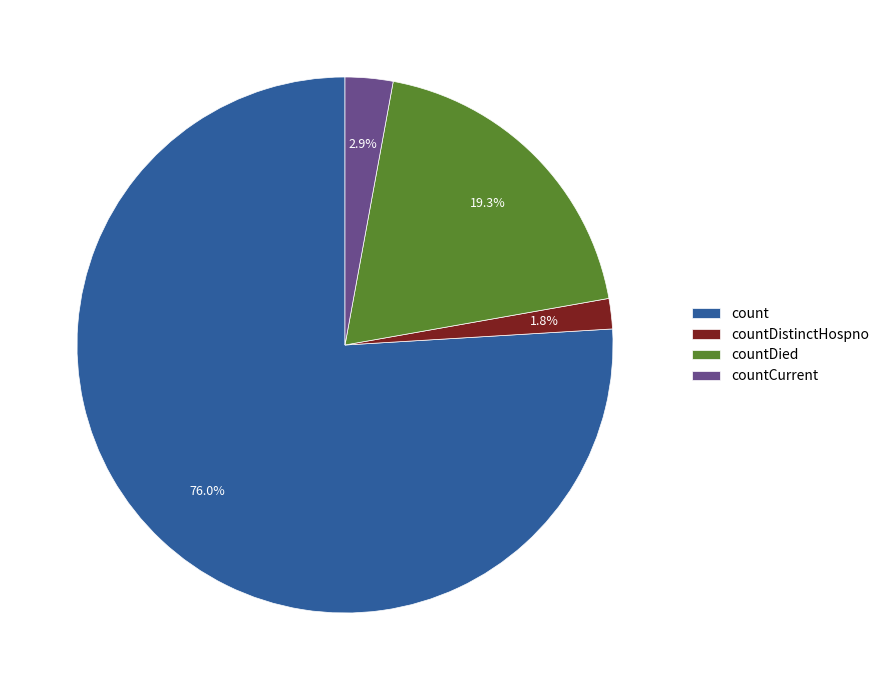

To the nearest percent, what portion does countDied represent?

19%